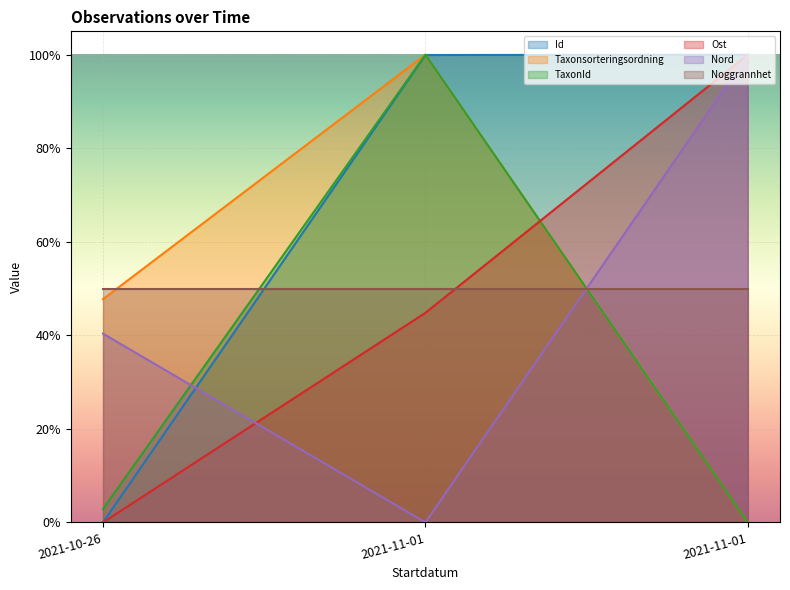

At which category is the sum across all series the highest?

2021-11-01